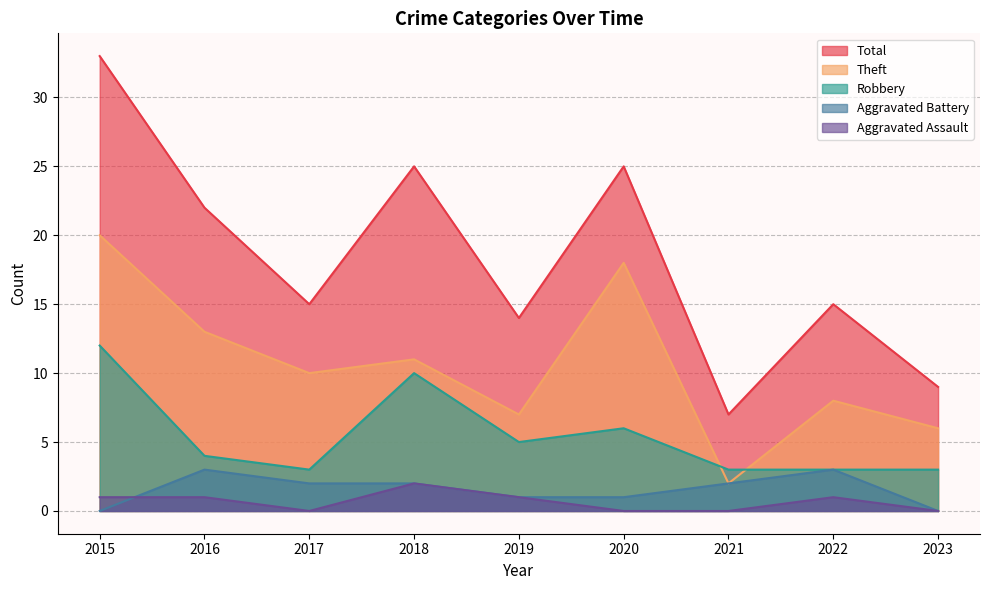

What is the sum of the Aggravated Assault values at 2018 and 2022?

3